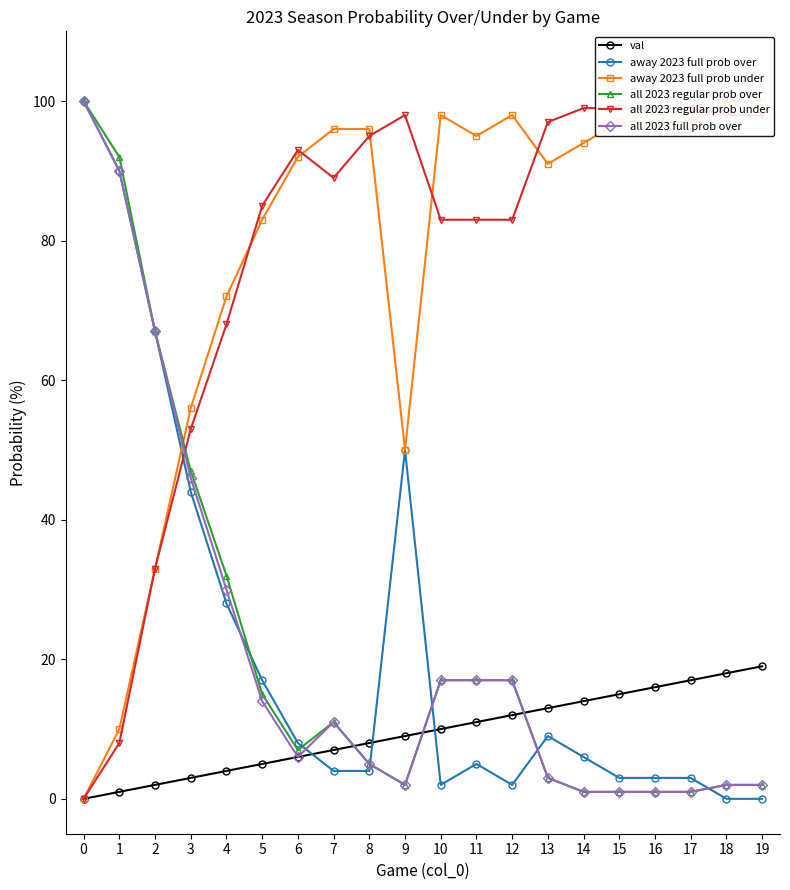

How many categories are shown in the chart?

20